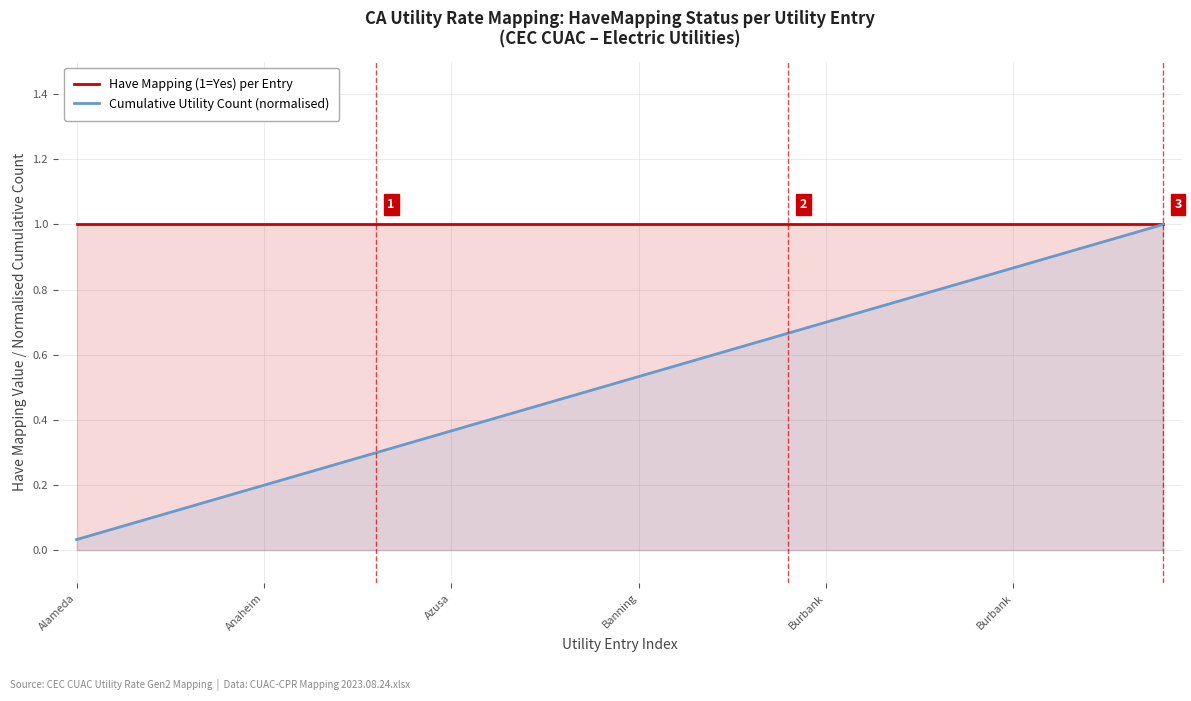

What are all the series names shown in the legend?

Have Mapping (1=Yes) per Entry, Cumulative Utility Count (normalised)